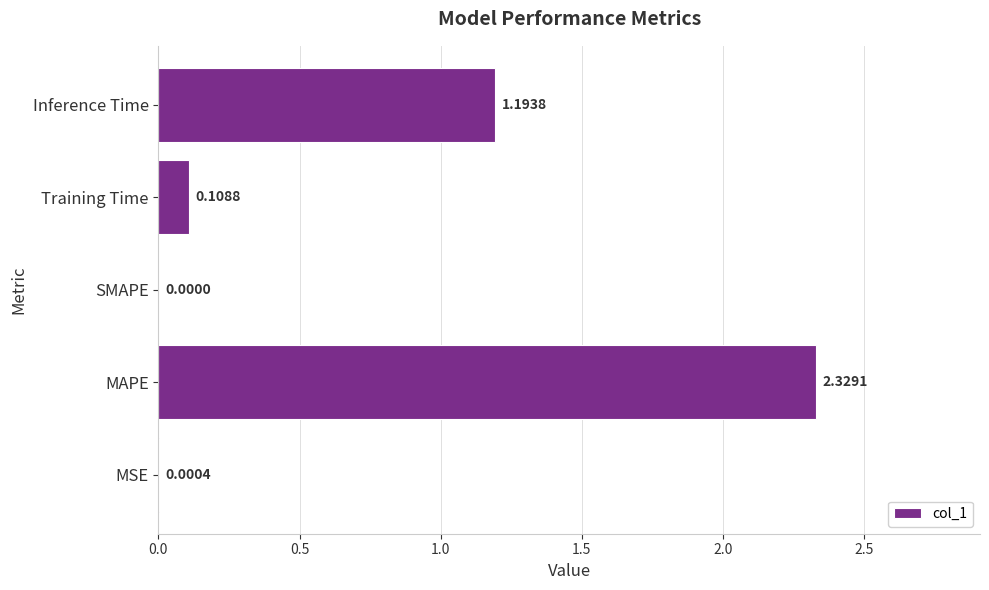

At which category does the chart reach its peak across all series?

MAPE